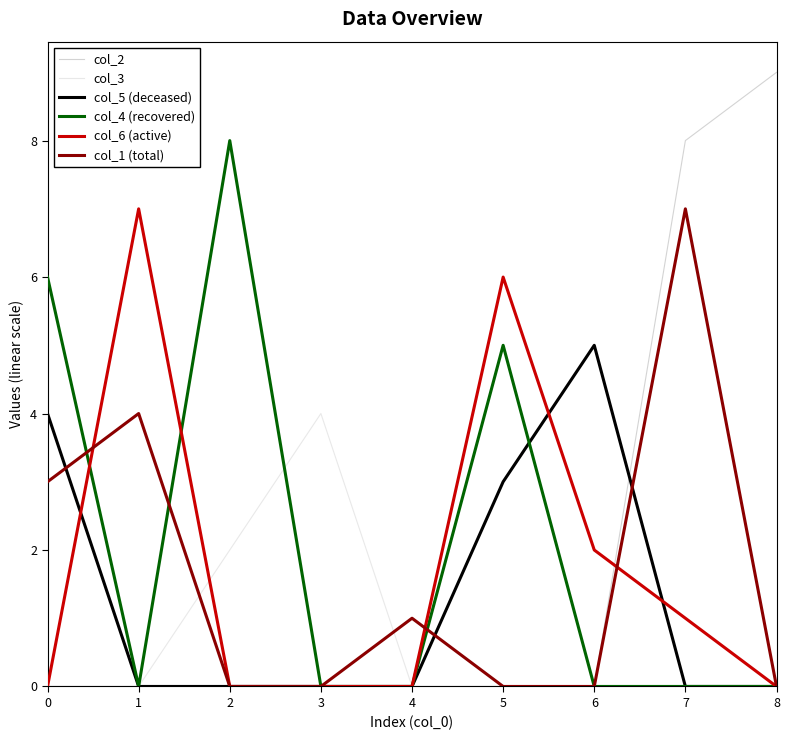

True or false: col_5 (deceased) has a value of 0 at 1.

True